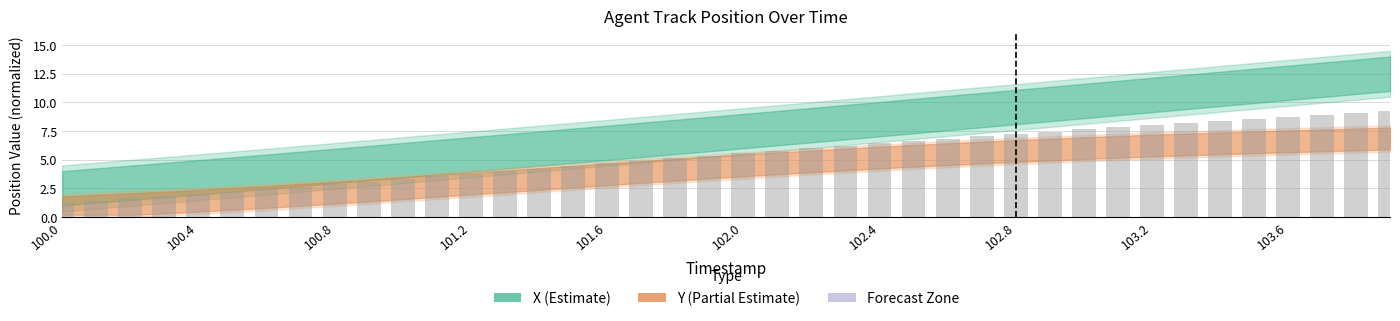

What is the value of the 21st bar from the left?

5.6